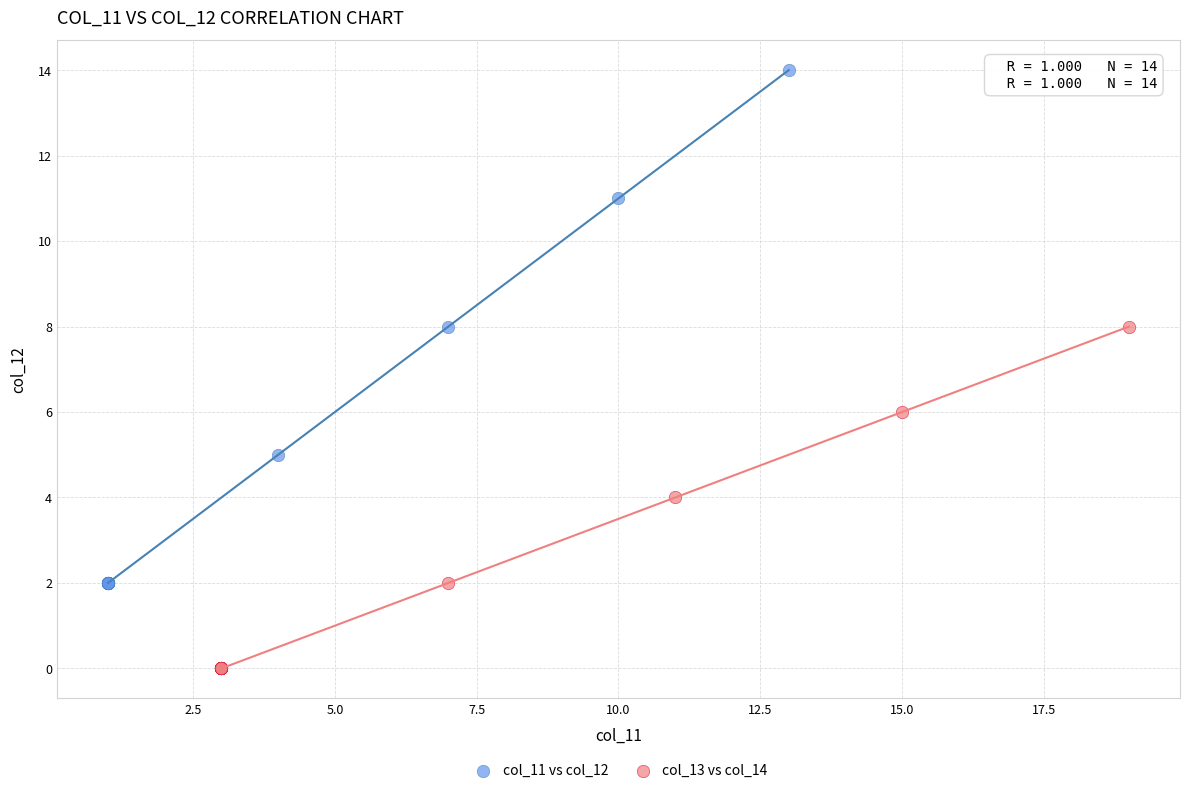

Which series reaches the maximum Y coordinate?

col_11 vs col_12